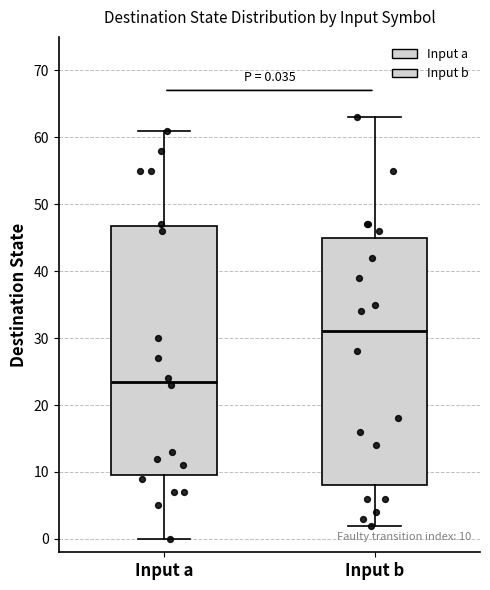

Which box's median line is the lowest?

Input a